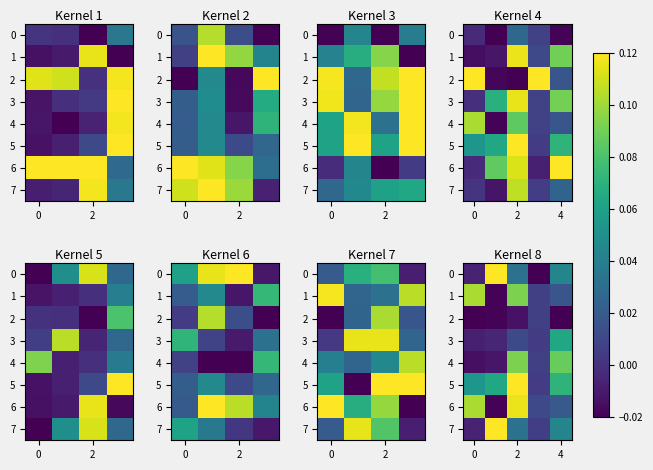

How many values in 0 are below zero?

2